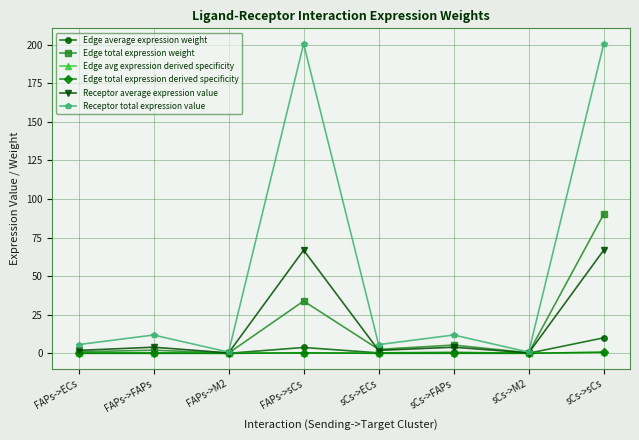

What position from the right is FAPs->M2?

6